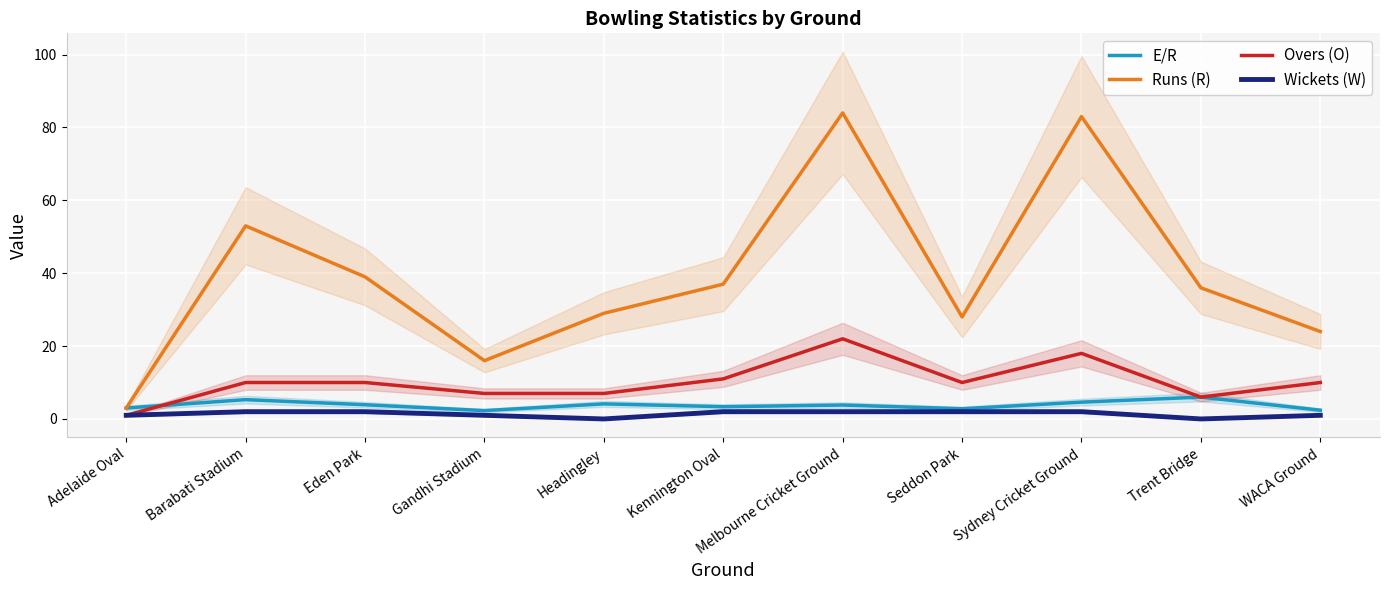

List the labels in order of Overs (O) value, largest first.

Melbourne Cricket Ground, Sydney Cricket Ground, Kennington Oval, Barabati Stadium, Eden Park, Seddon Park, WACA Ground, Gandhi Stadium, Headingley, Trent Bridge, Adelaide Oval